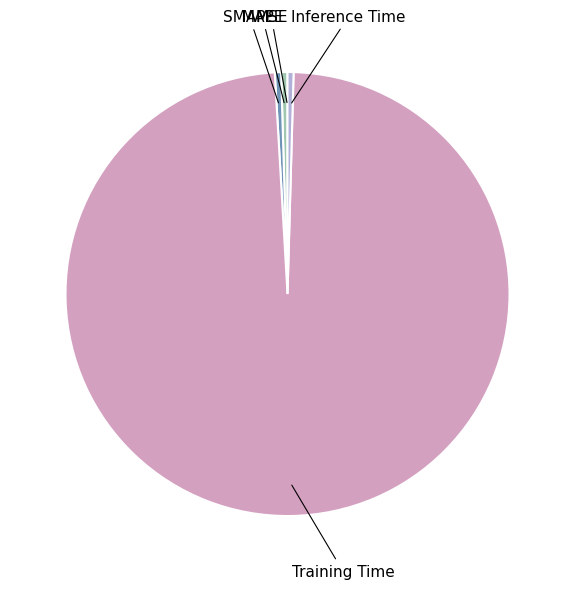

Is it true that SMAPE is 13% of the pie?

False